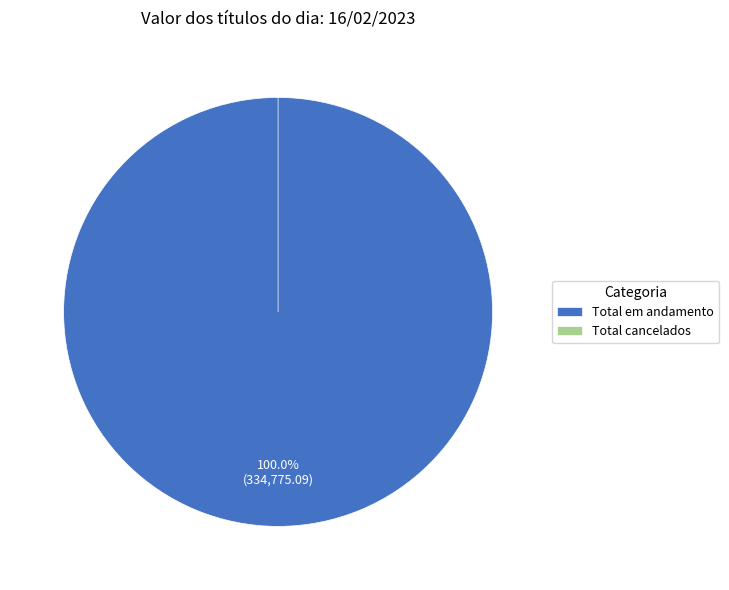

What is the total percentage of Total cancelados and Total em andamento?

100.0%